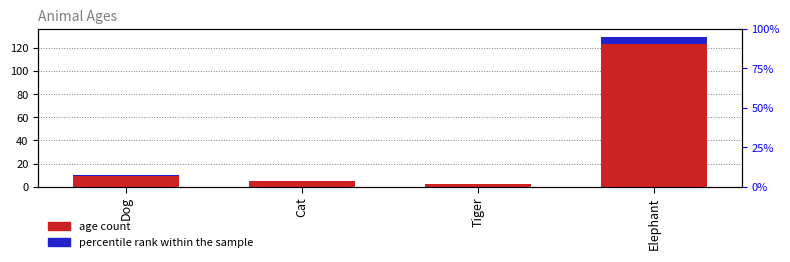

What is the average value of the age series?

36.8